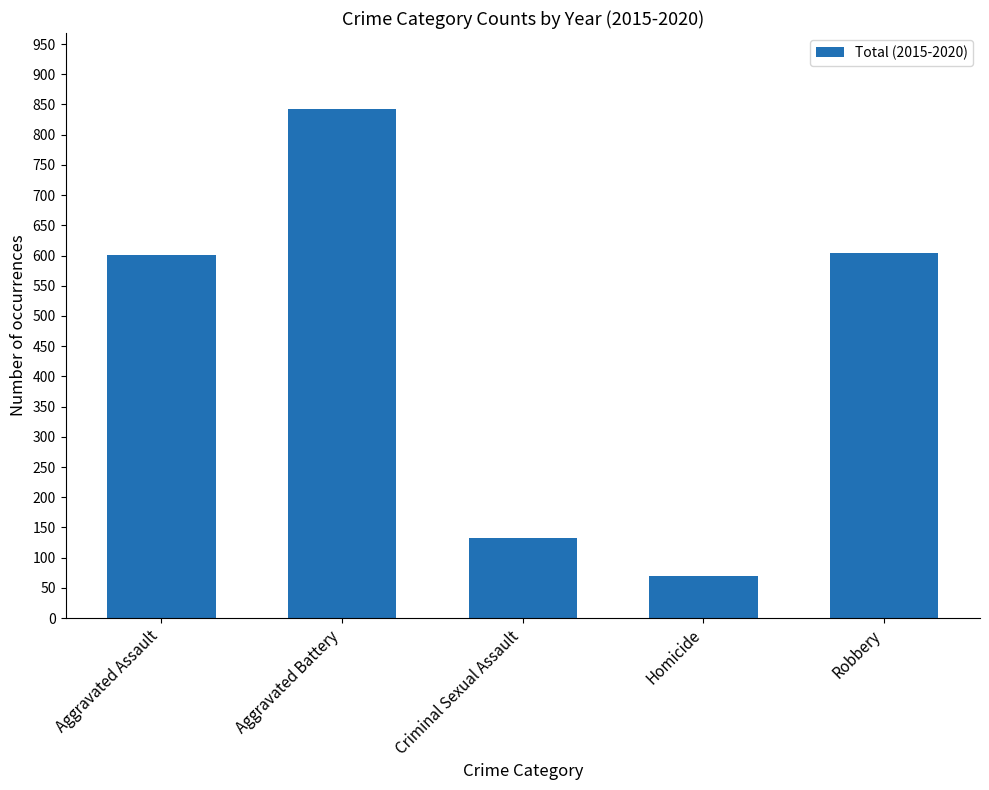

What is the average value?

450